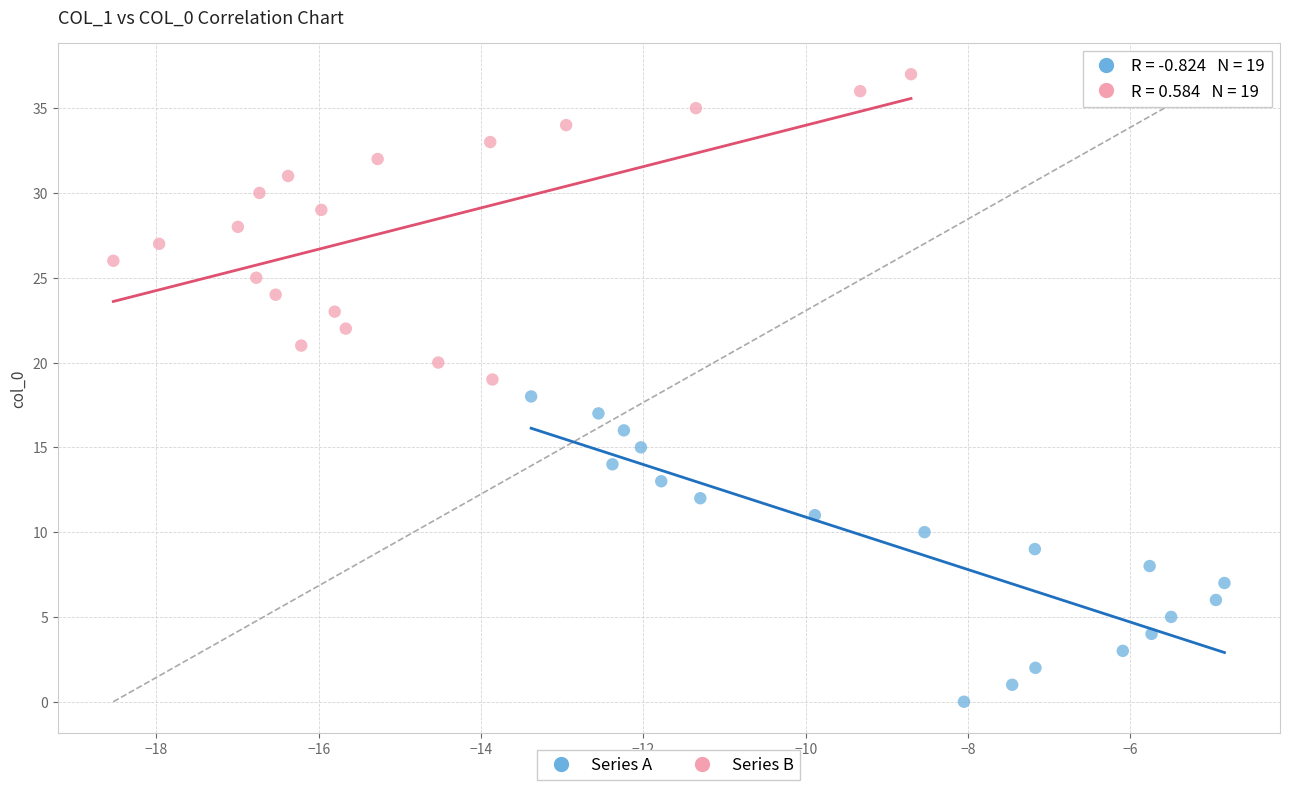

Which series contains the highest Y value?

Series B